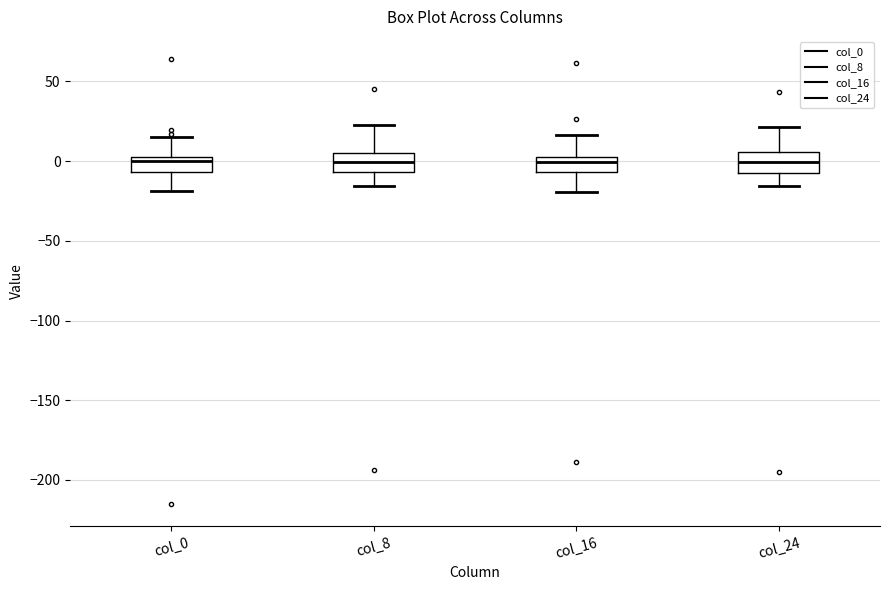

Reading left to right, read every box against the y-axis: the position of its median line, the range the box covers, and the ends of its whiskers. The values are not printed on the chart, so give them approximately, as read against the axis.

col_0: median 0 (just below the box's upper edge), box -5 to 0, whiskers -20 to 15
col_8: median 0, box -5 to 5, whiskers -15 to 25
col_16: median 0, box -5 to 5, whiskers -20 to 15
col_24: median 0, box -10 to 5, whiskers -15 to 20